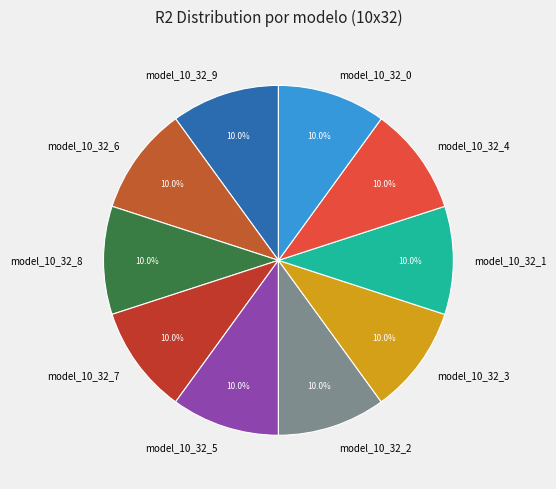

Is there any slice that represents more than half of the pie?

No